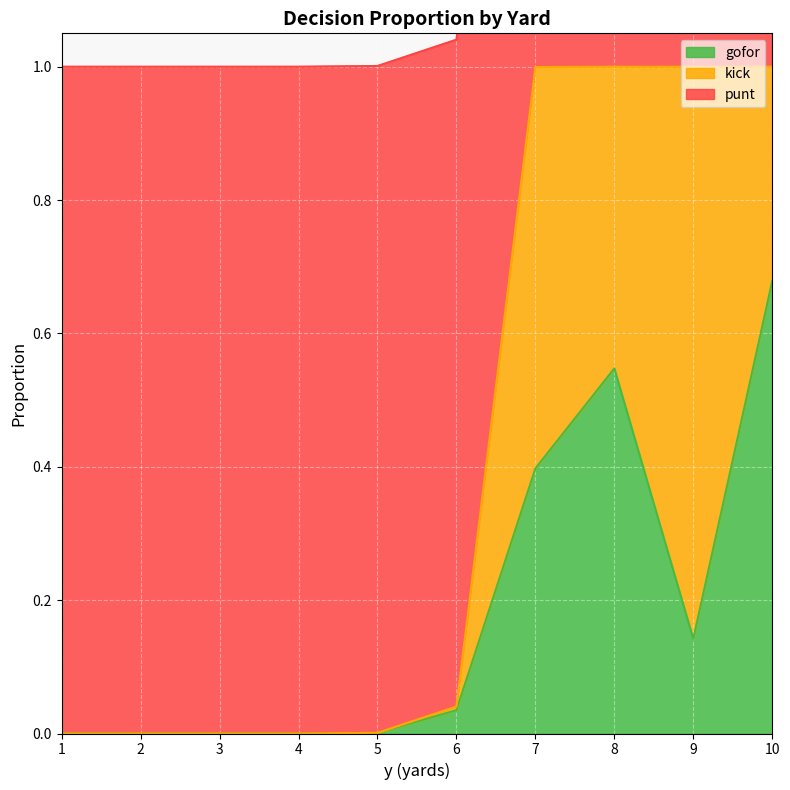

What is the average value of the punt series?

1.0